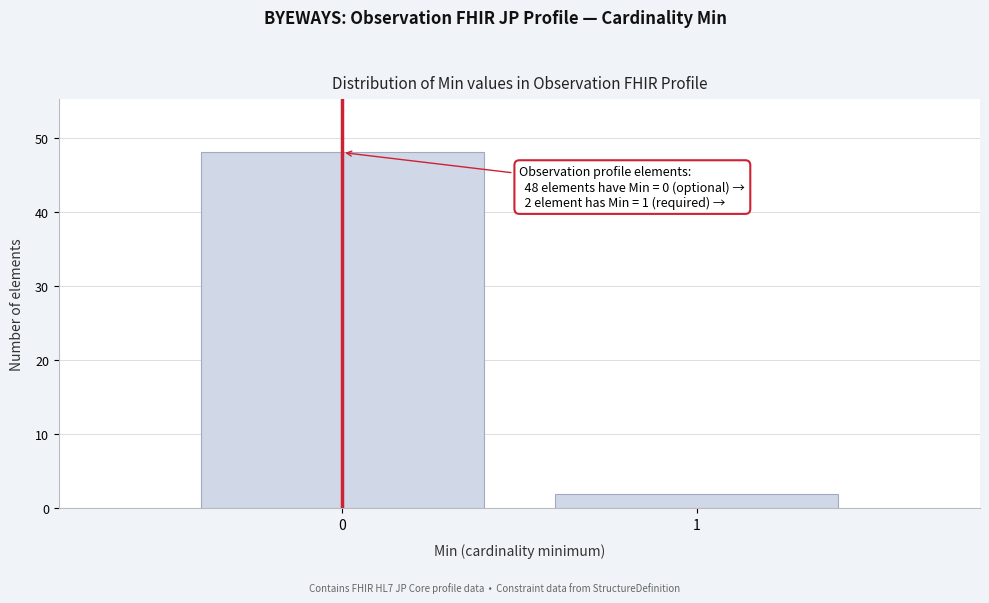

Reading right to left, transcribe all the data shown in this chart.

2	48